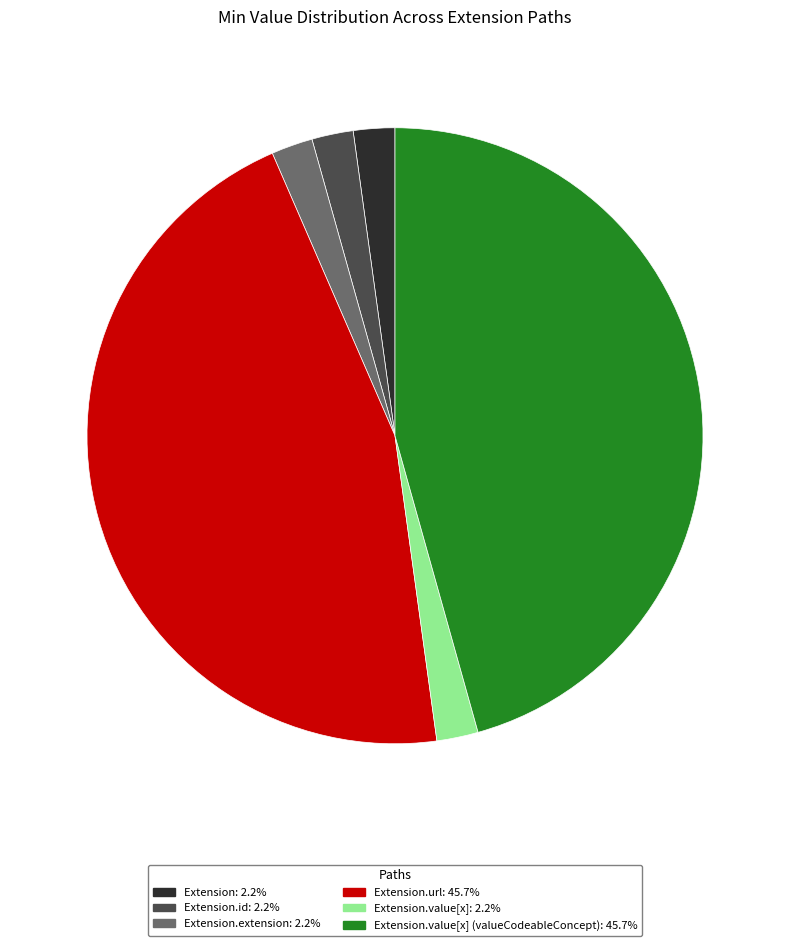

Is there a majority slice in this chart?

No